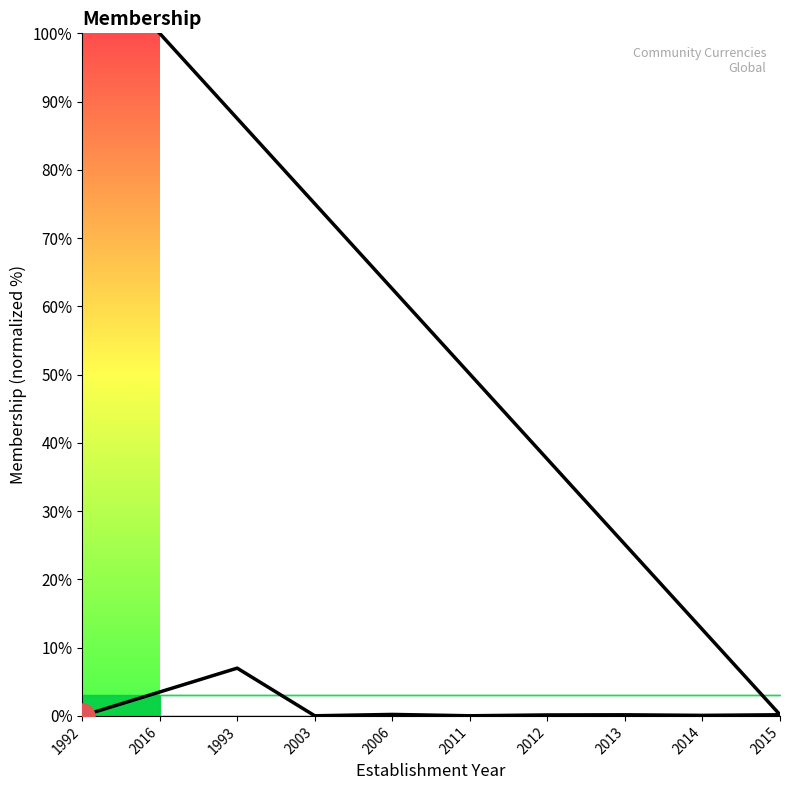

Is it true that the value at 2016 is 100.0?

True